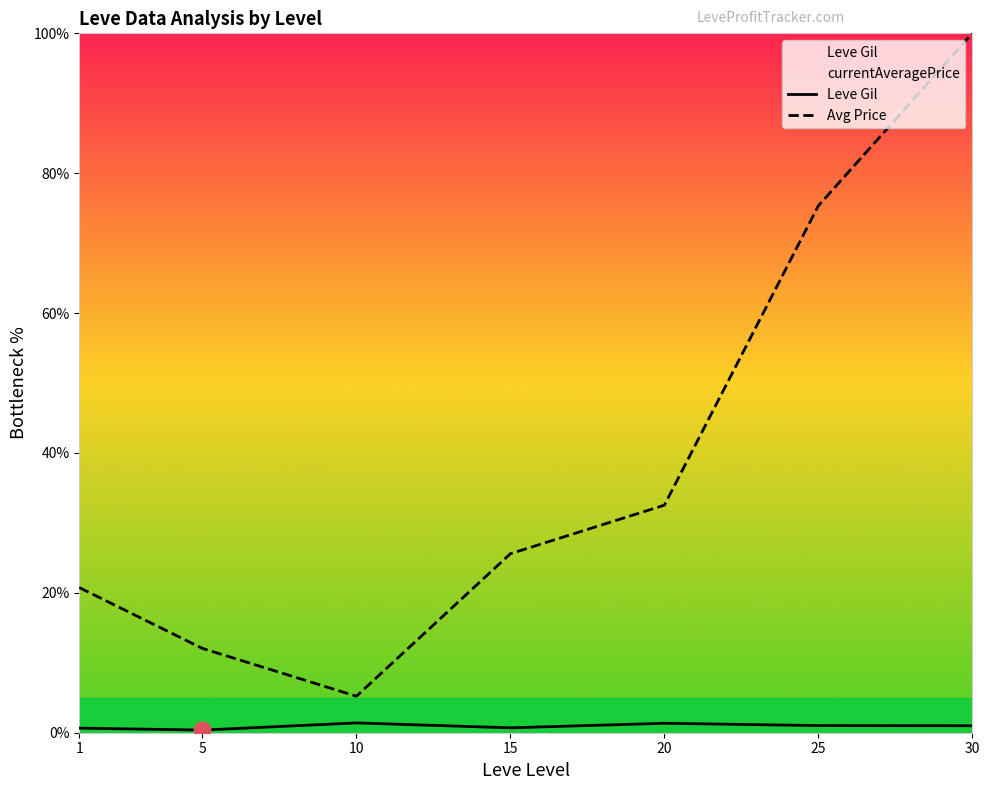

True or false: Avg Price and Leve Gil cross at least once.

False